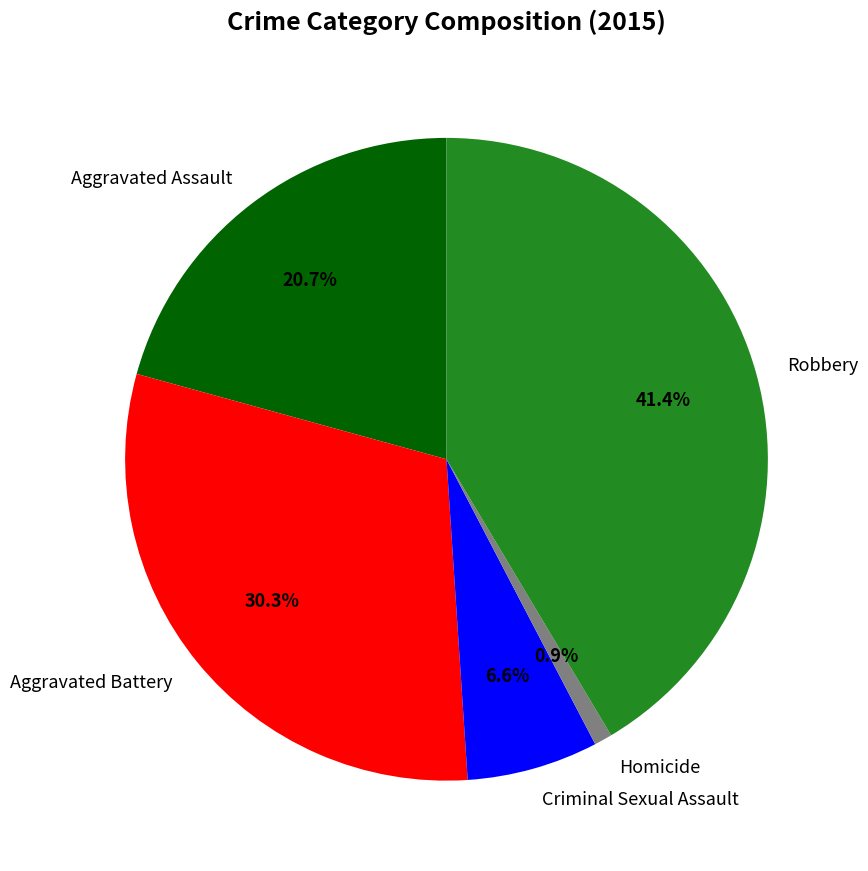

How many segments does this pie chart have?

5